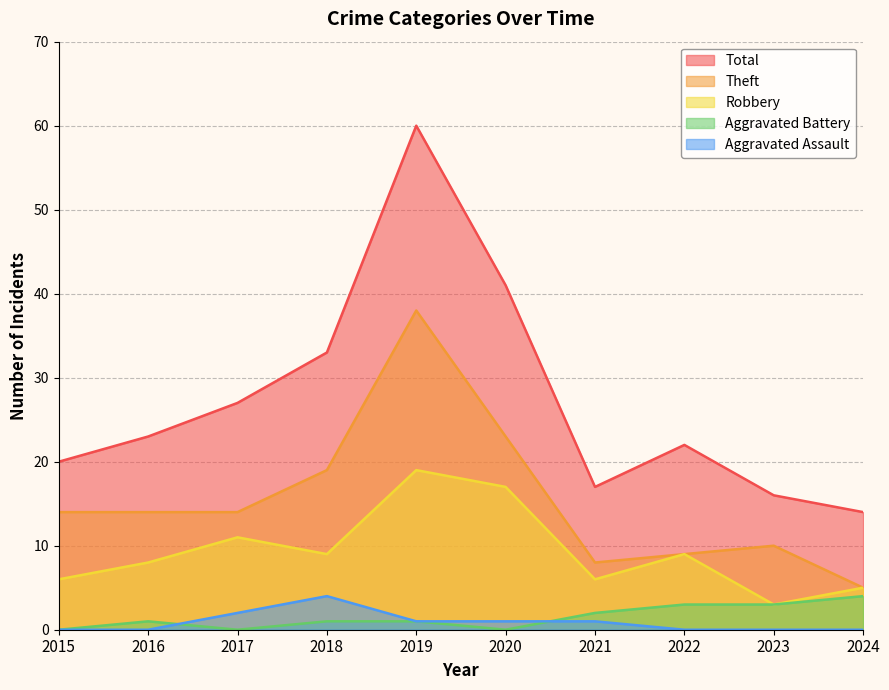

Which series changed the most between 2018 and 2020?

Robbery